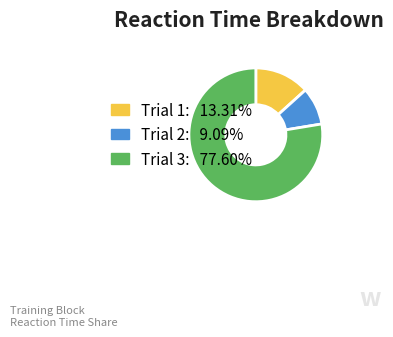

Rank the categories by value from highest to lowest.

Trial 3, Trial 1, Trial 2